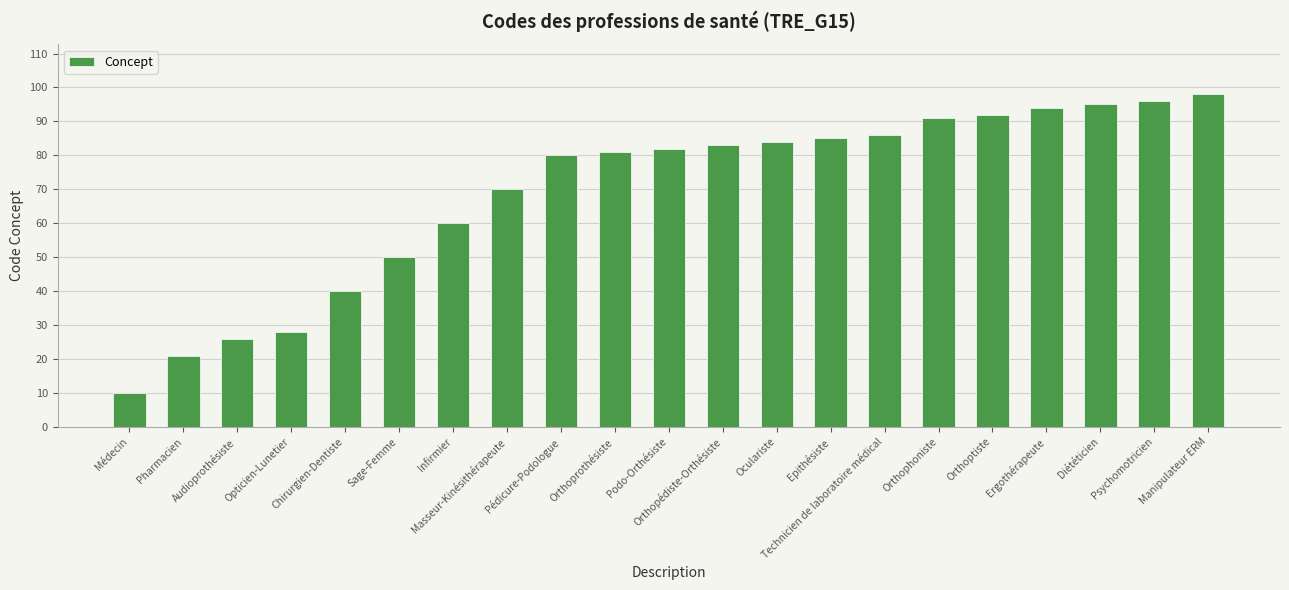

What is the label of the 3rd bar from the left?

Audioprothésiste